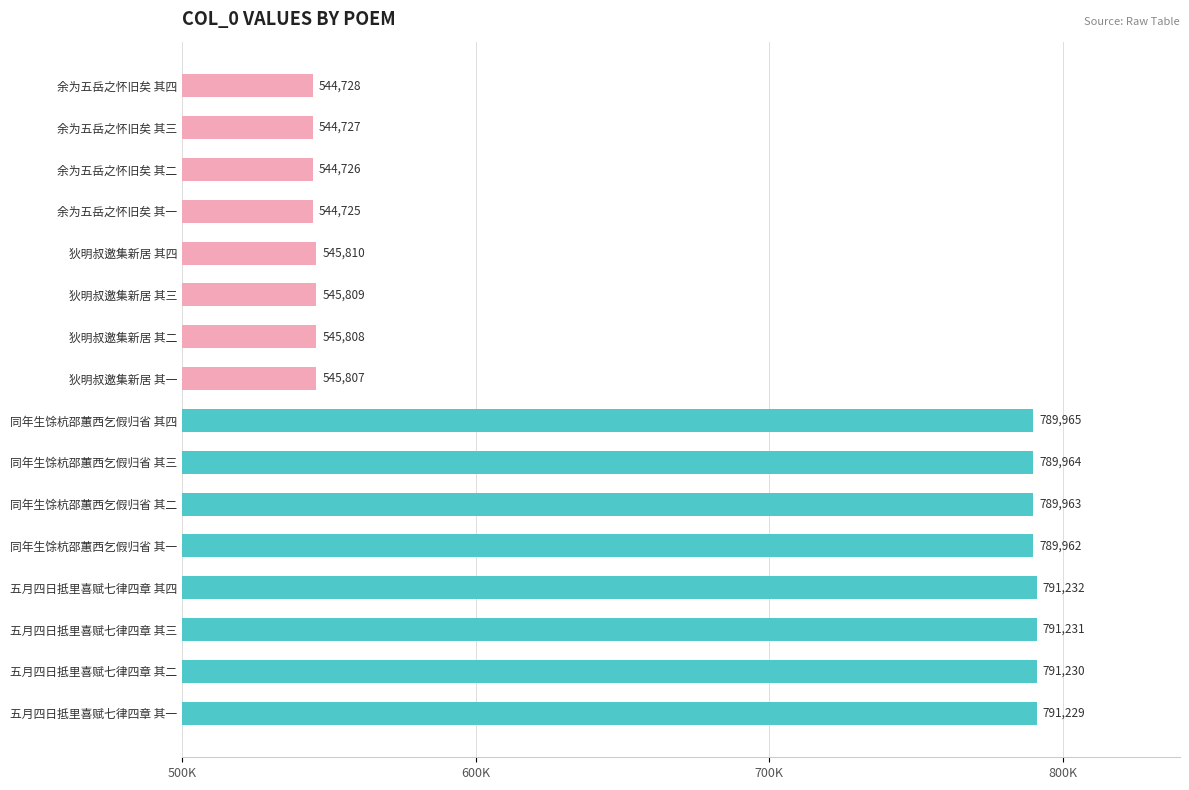

Does the chart contain any negative values?

No